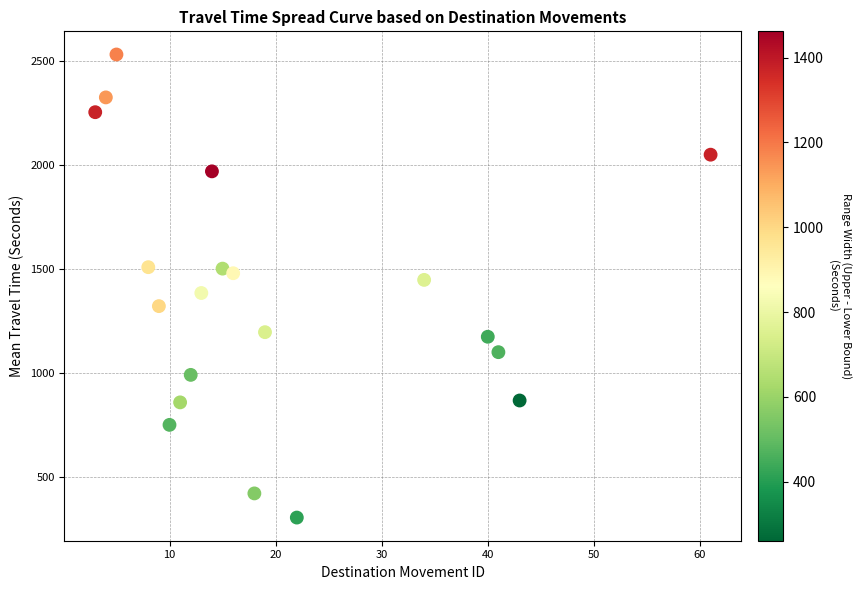

What is the range of Y values (max minus min)?

2223